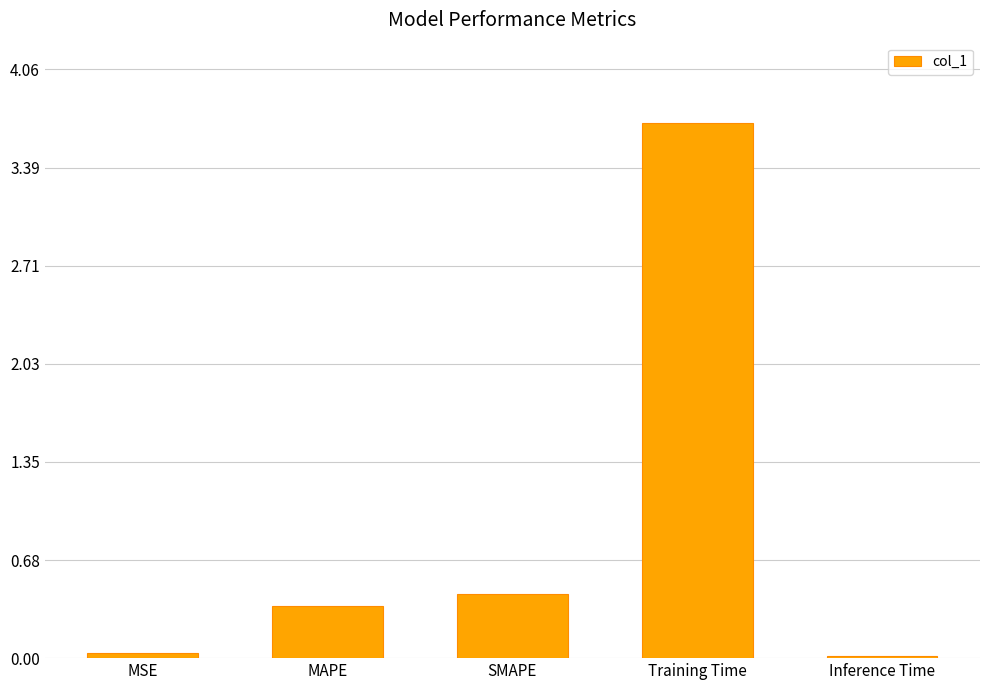

What is the label of the 1st bar from the left?

MSE